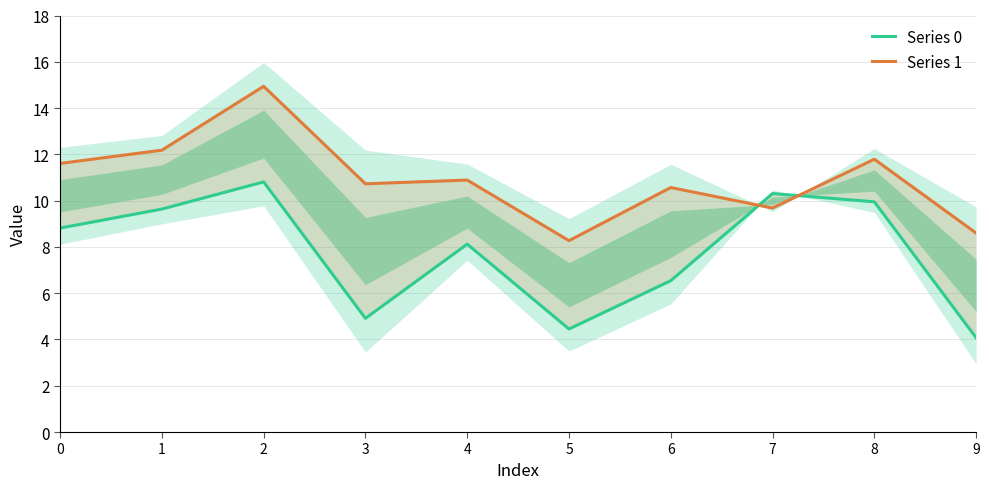

How many times do Series 1 and Series 0 cross each other?

2